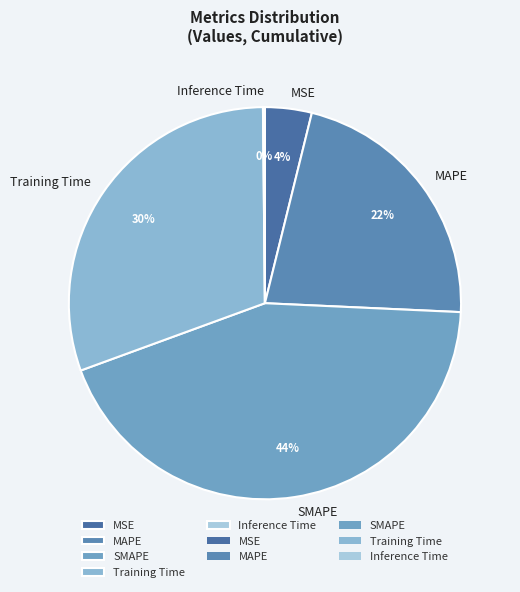

Is SMAPE the majority of the pie?

No